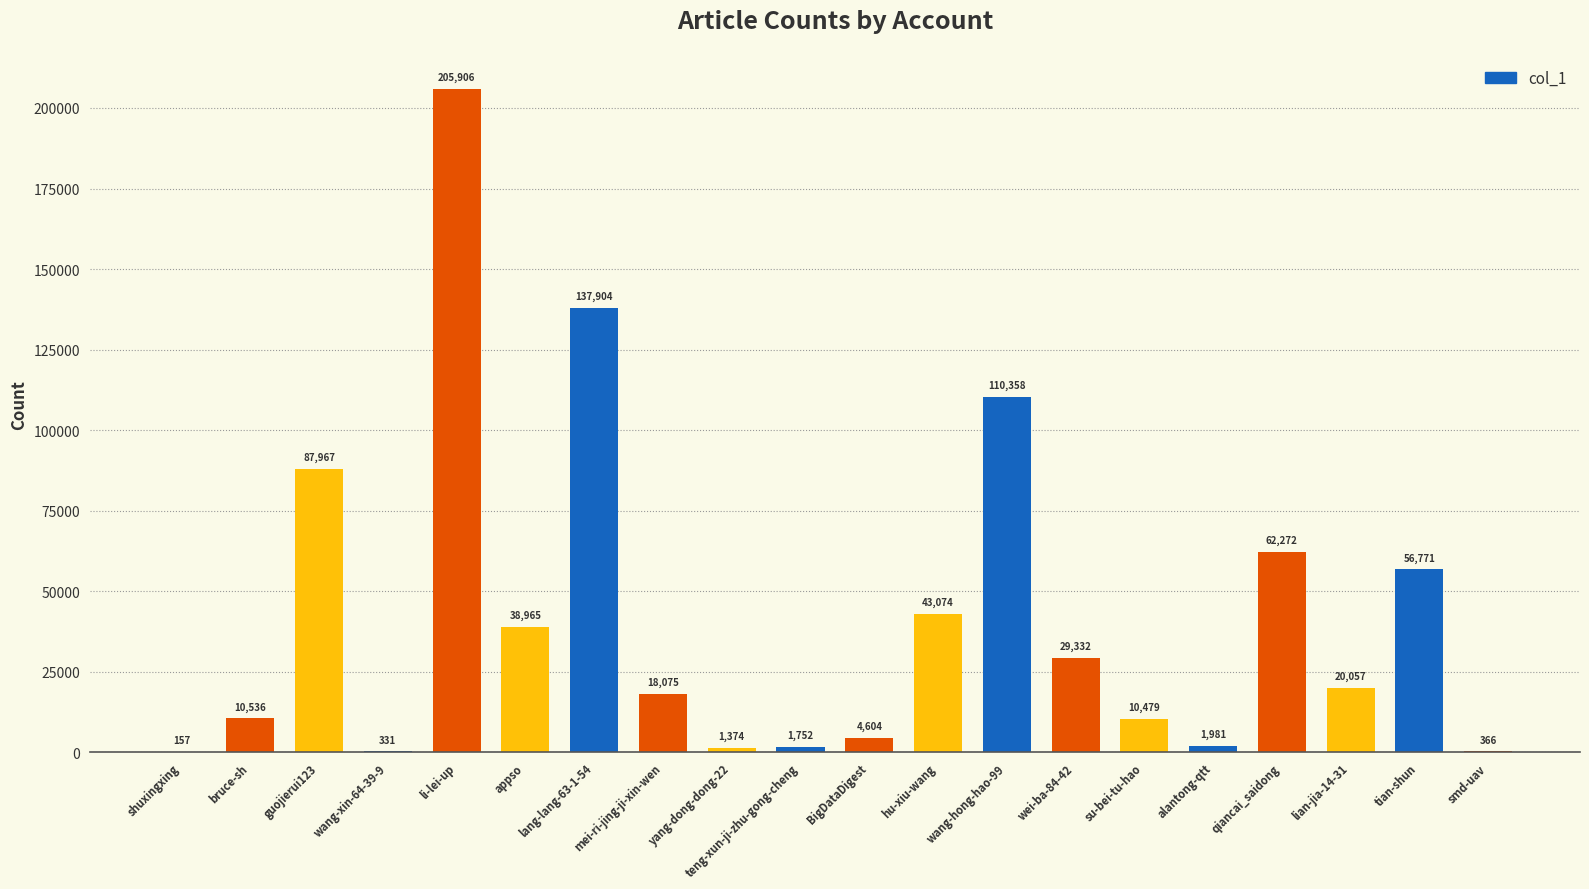

Where does the data first go above 20057?

guojierui123